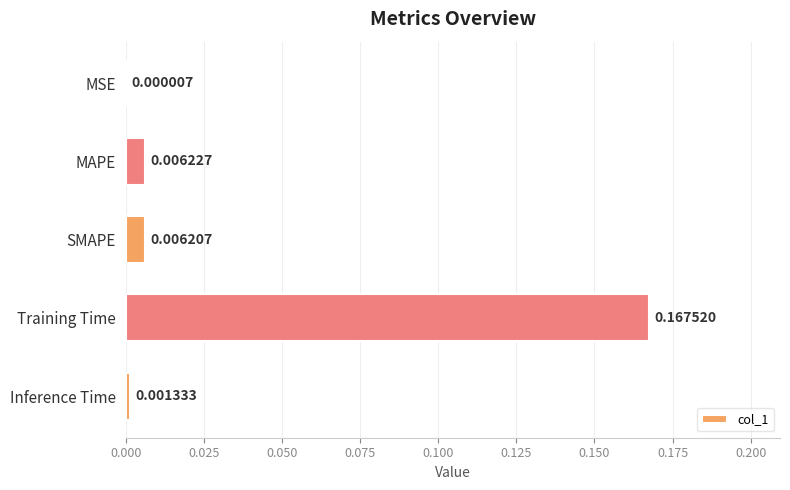

At which category does the chart reach its peak across all series?

Training Time